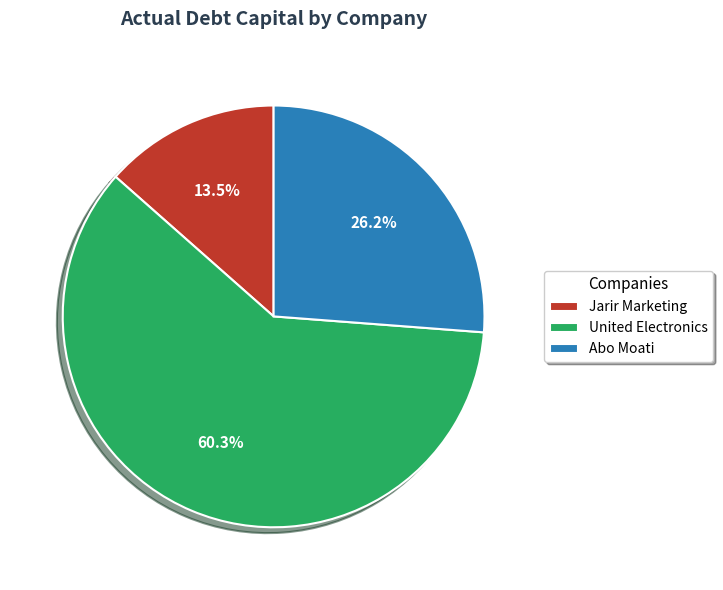

How many slices are in this pie chart?

3